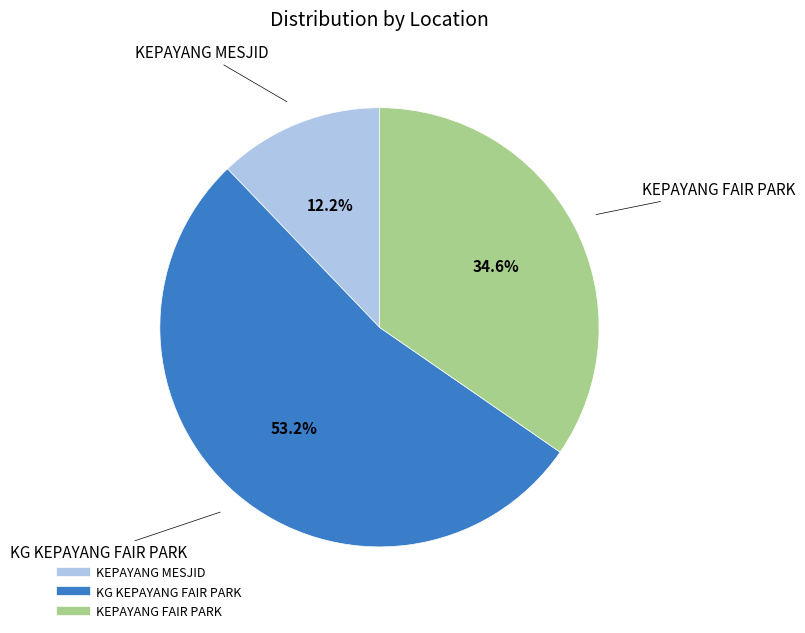

What percentage is NOT represented by KEPAYANG FAIR PARK?

65.4%